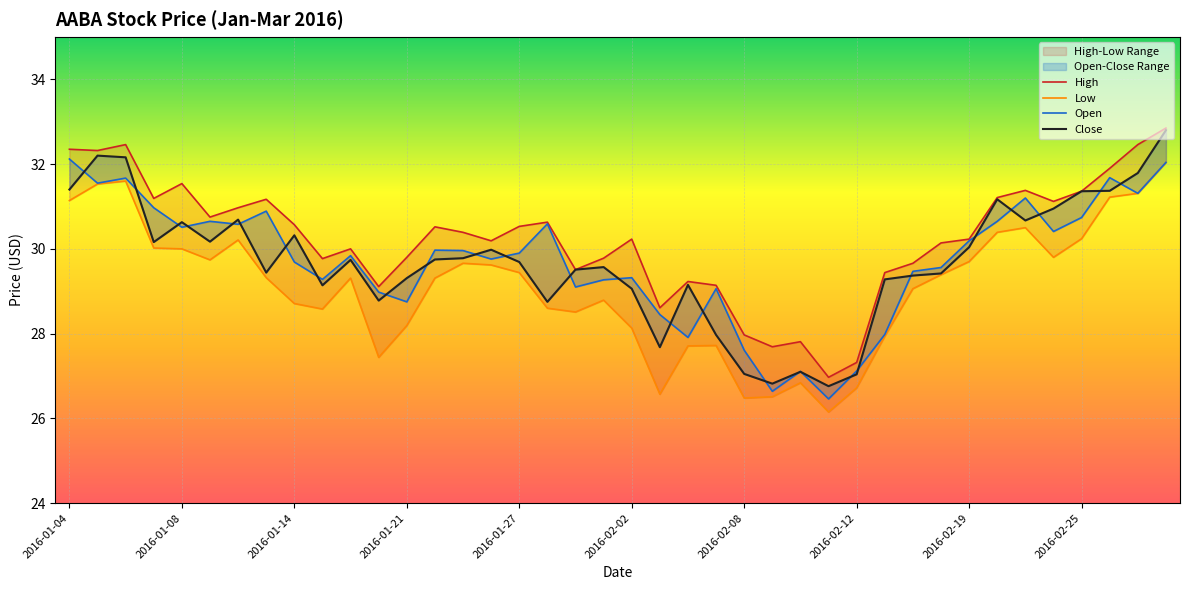

At which label does High first exceed 30?

2016-01-04